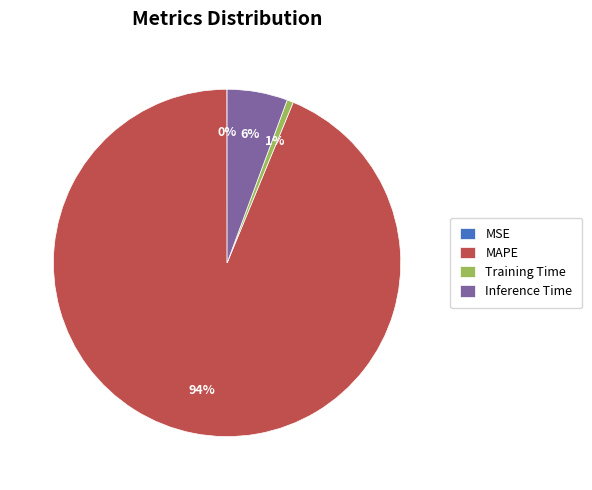

What is the largest slice in the pie chart?

MAPE